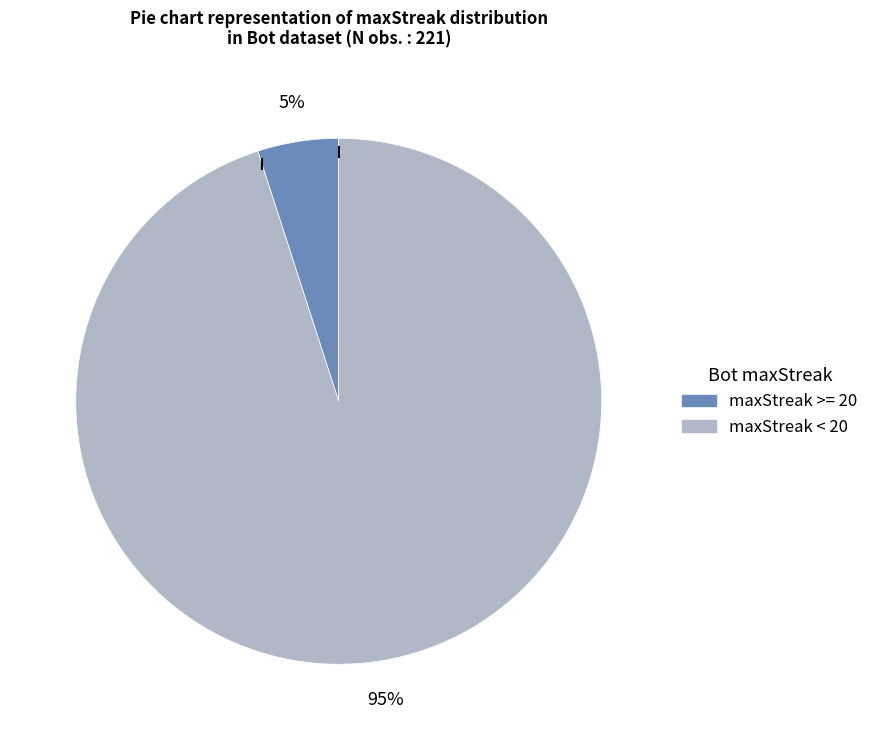

To the nearest percent, what is the difference between the largest and smallest slice percentages?

90%